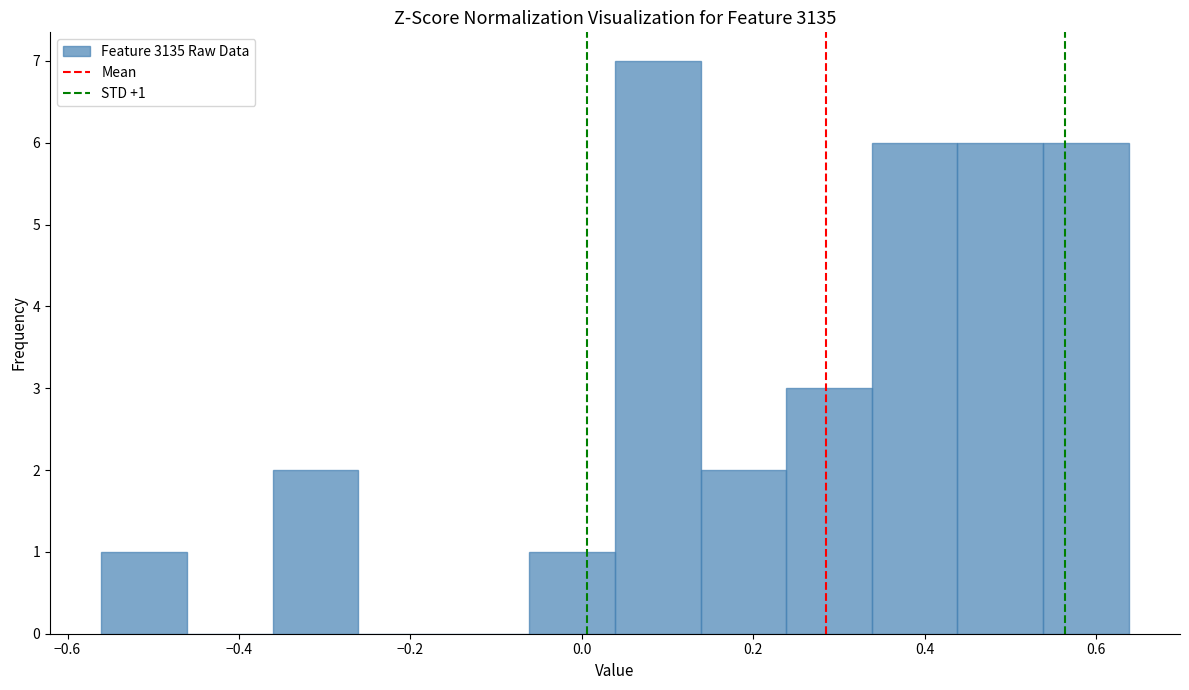

Which range on the x-axis has the tallest bar?

0.04 to 0.14